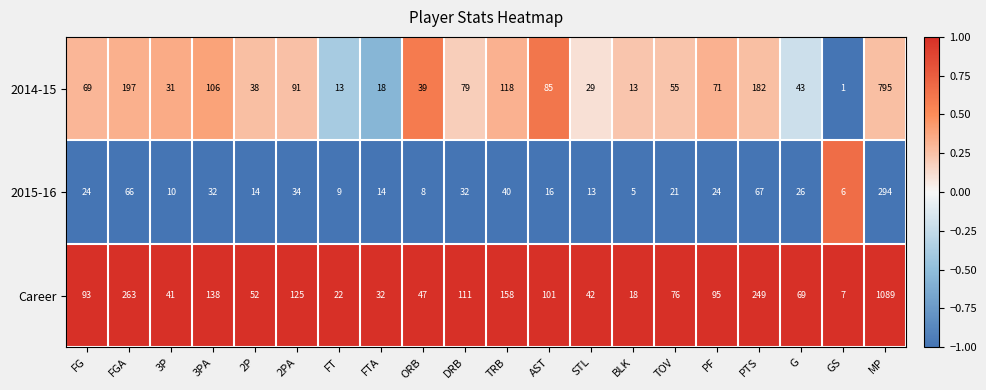

List the series in order of their peak value, lowest first.

2015-16, 2014-15, Career